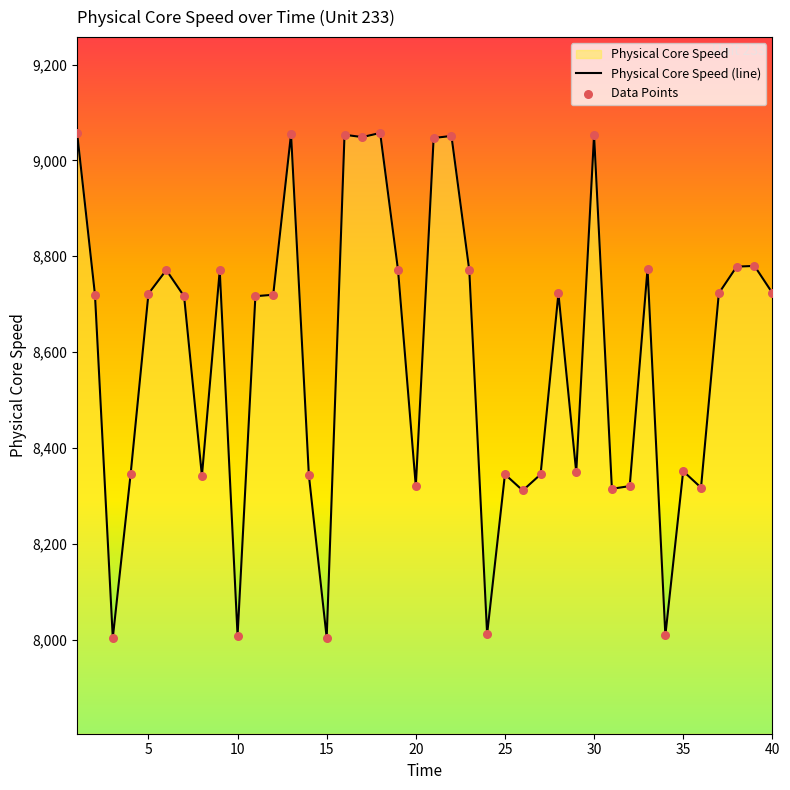

What is the change in value from 6 to 11?

-54.5